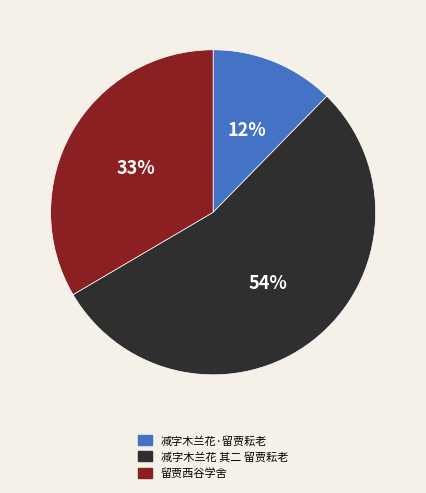

Which category accounts for the majority?

减字木兰花 其二 留贾耘老